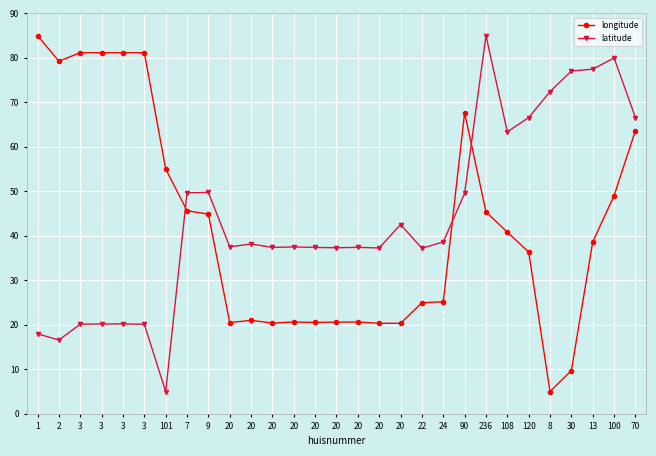

What value does the longitude series have at 90?

67.7